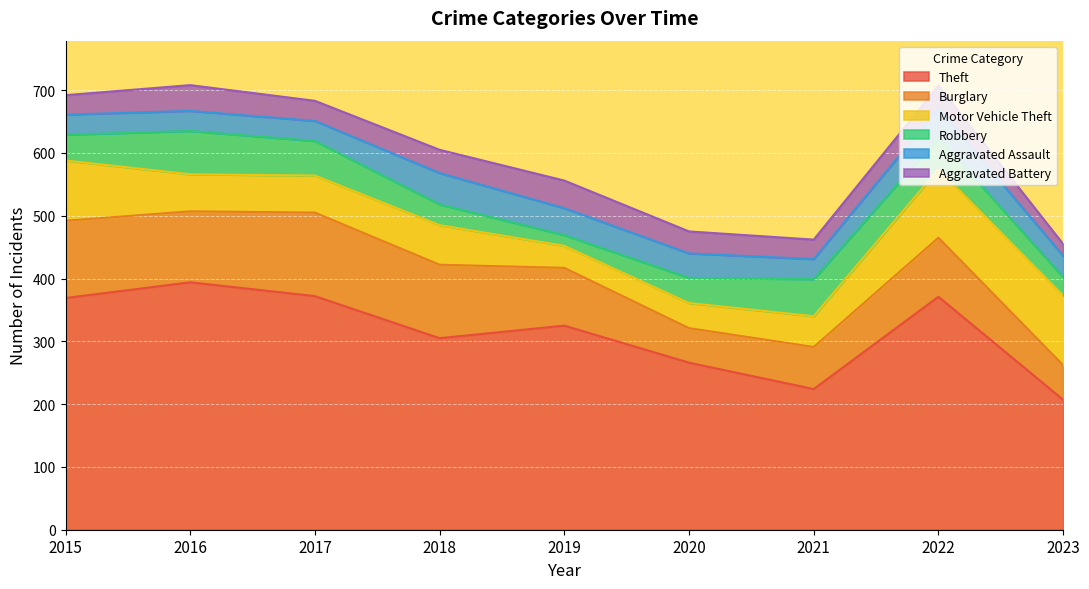

The value of Theft at 2016 is 394. True or false?

True